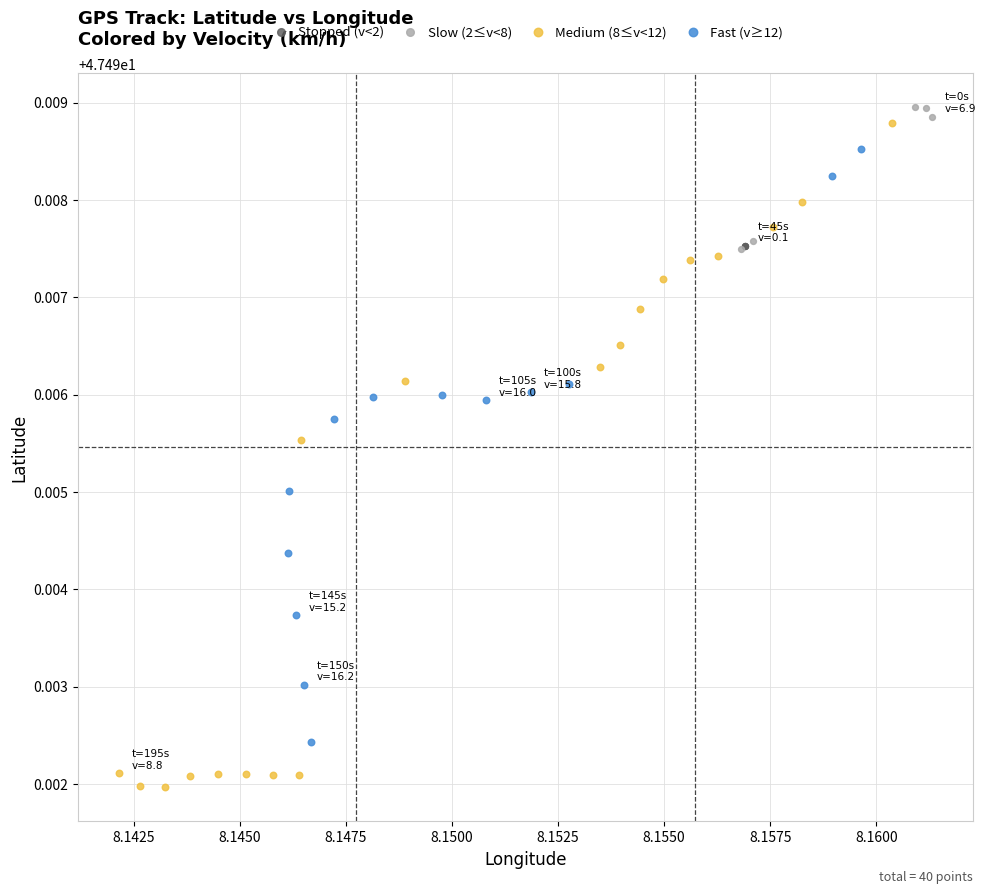

Which series reaches the minimum Y coordinate?

Medium (8≤v<12)